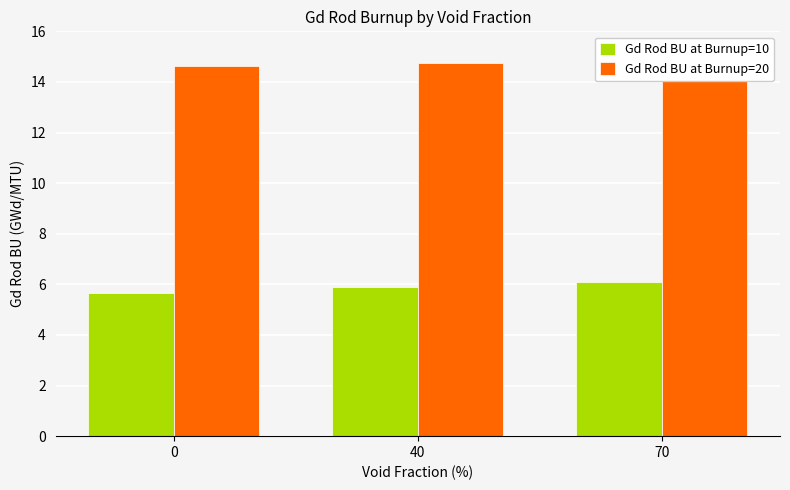

What is the difference between the Gd Rod BU at Burnup=20 values at 70 and 40?

0.1